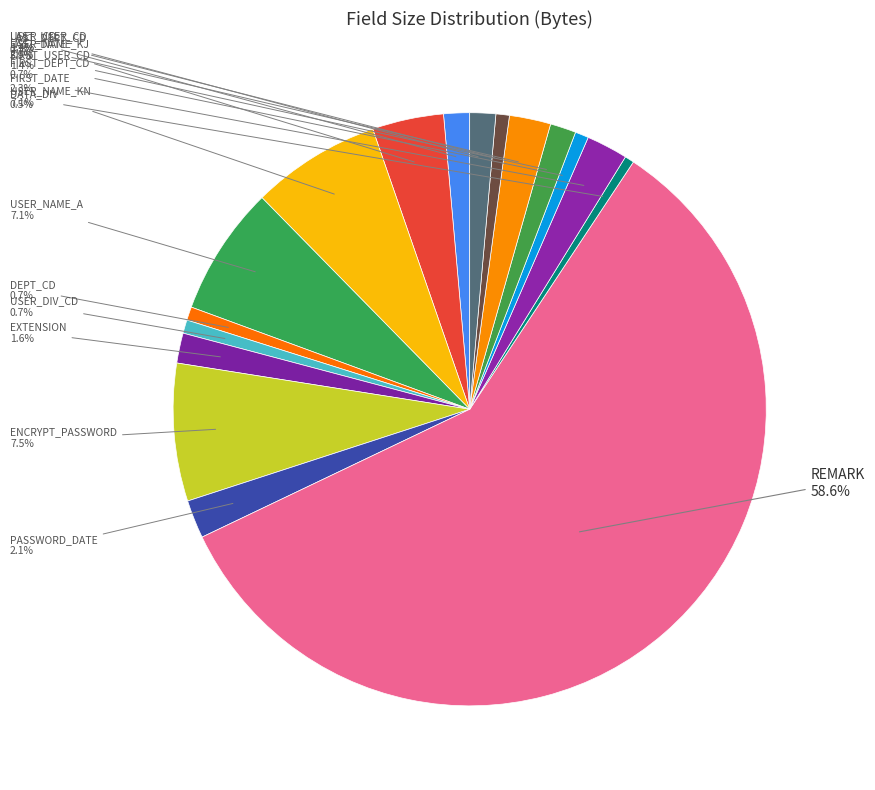

What is the majority slice?

REMARK